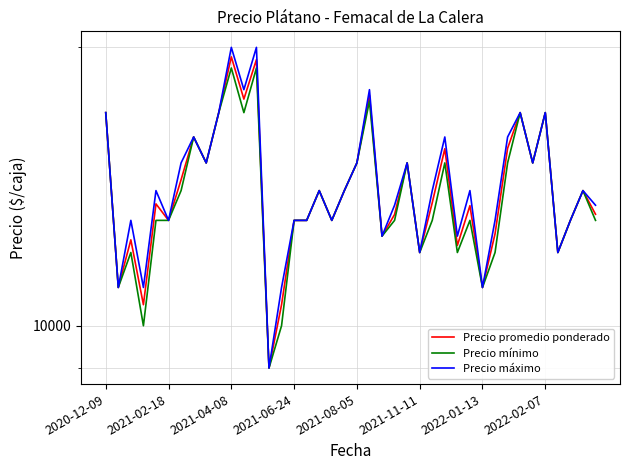

Does the chart have visible grid lines?

Yes